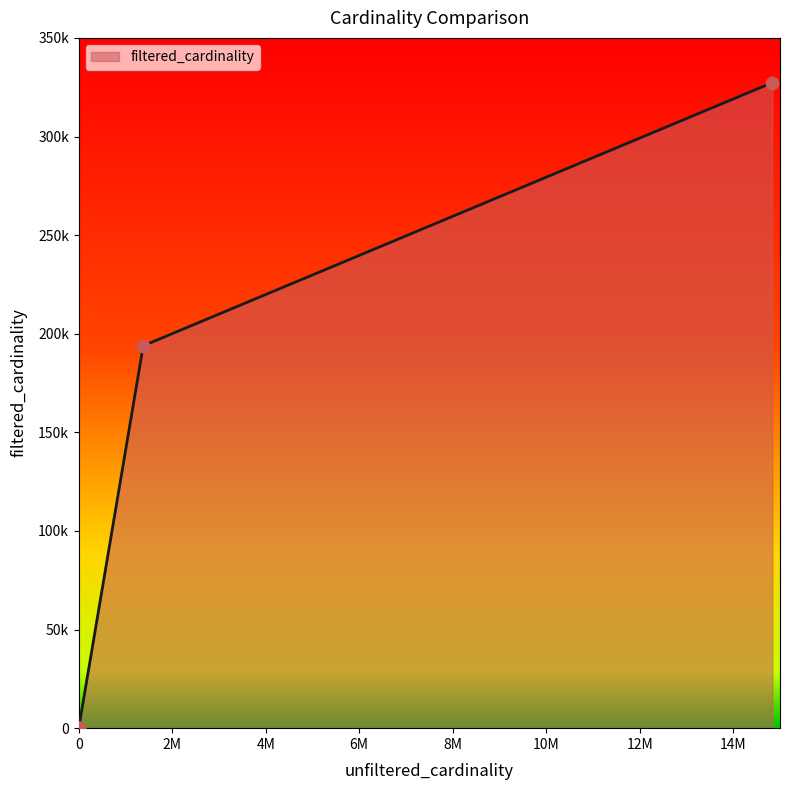

Approximately how many times larger is the value at mi compared to mi_idx?

1.7